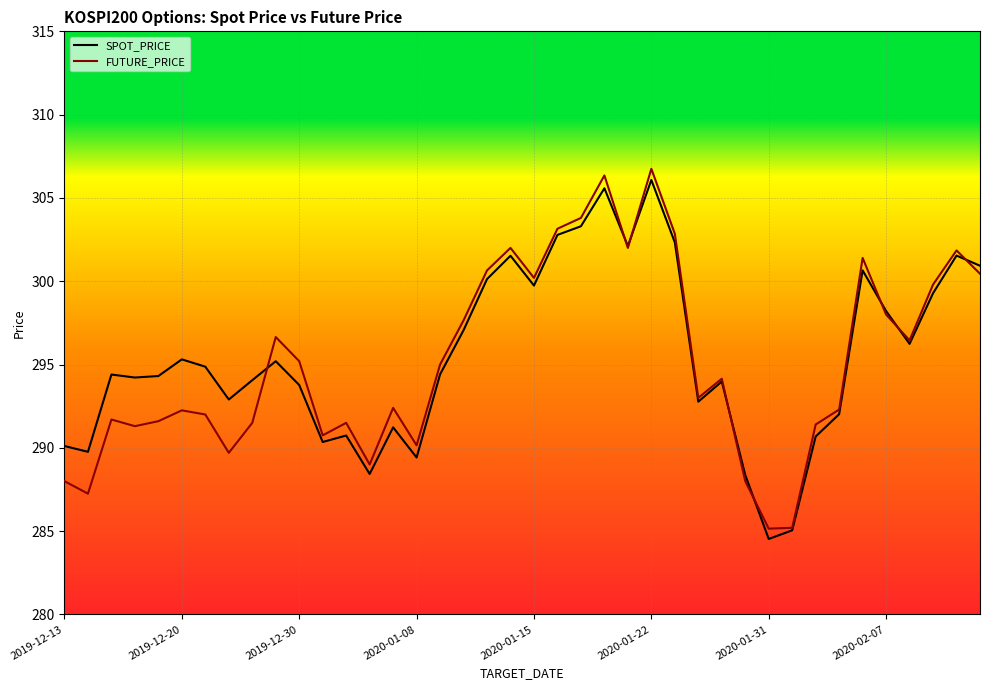

What is the greatest value displayed?

306.8